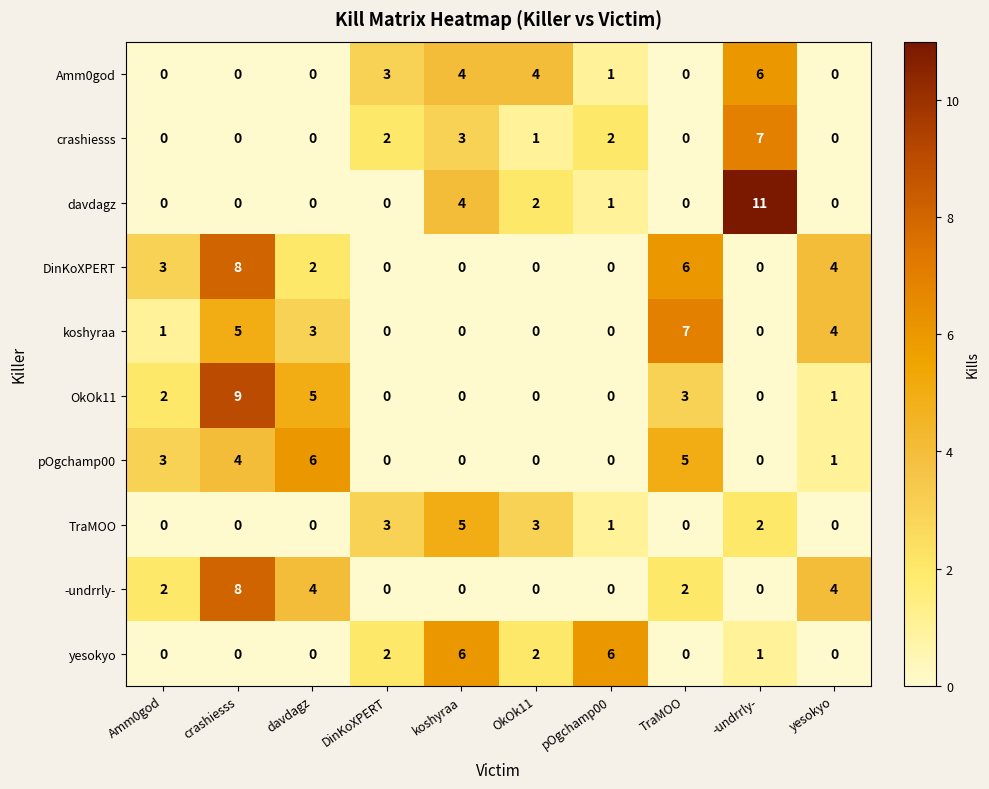

Which series has the largest total across all categories?

DinKoXPERT